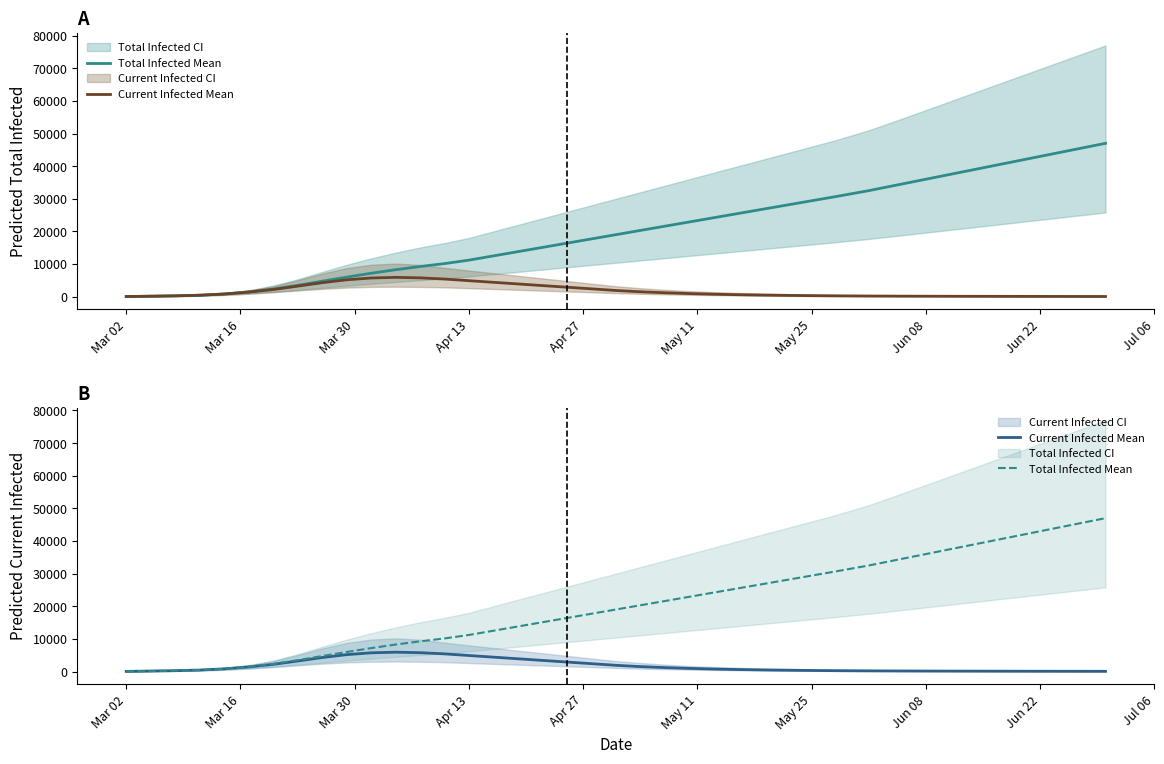

Which series has the largest range (max minus min)?

Total Infected Mean